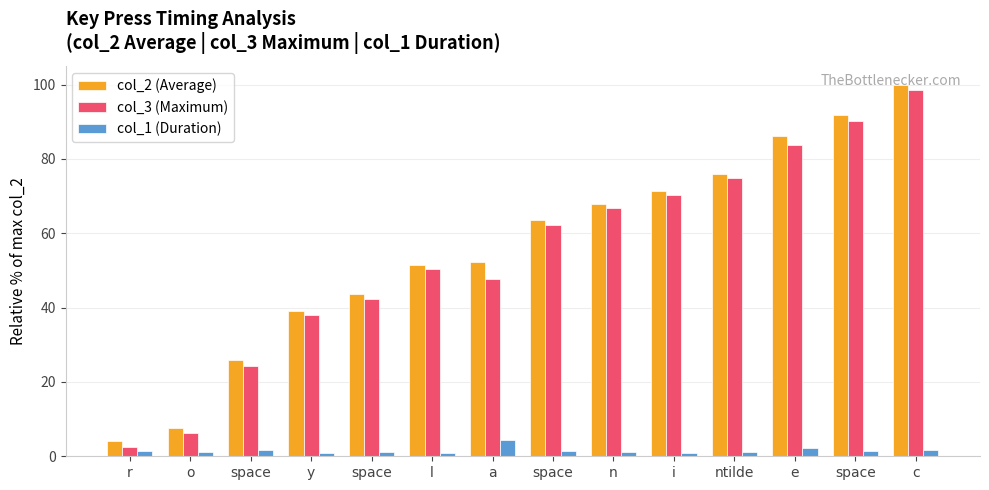

How many categories are shown in the chart?

14